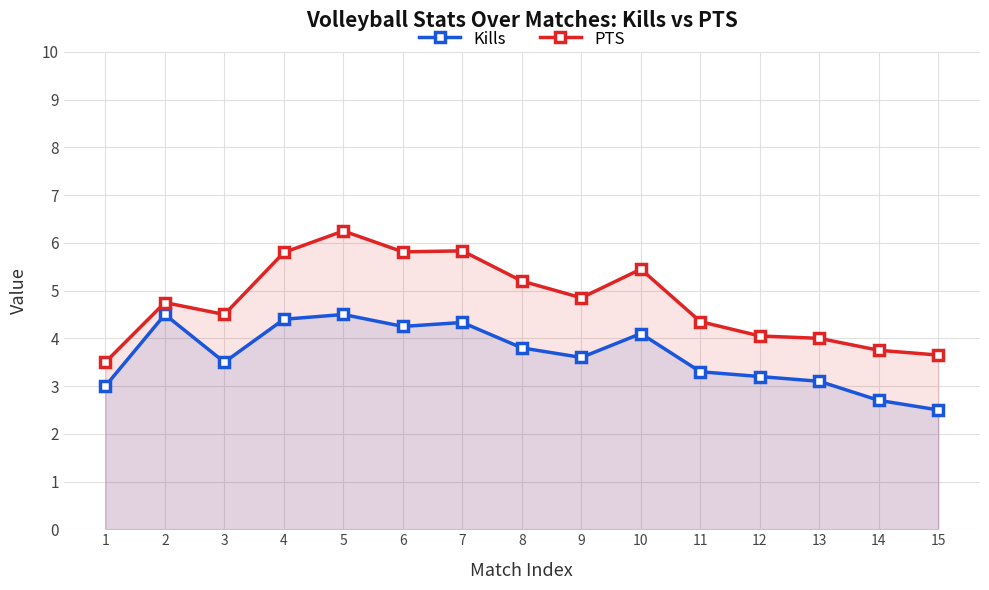

Reading left to right, what are all the values shown in this chart?

Kills: 1=3.0	2=4.5	3=3.5	4=4.4	5=4.5	6=4.2	7=4.3	8=3.8	9=3.6	10=4.1	11=3.3	12=3.2	13=3.1	14=2.7	15=2.5
PTS: 1=3.5	2=4.8	3=4.5	4=5.8	5=6.2	6=5.8	7=5.8	8=5.2	9=4.8	10=5.5	11=4.3	12=4.0	13=4.0	14=3.8	15=3.6